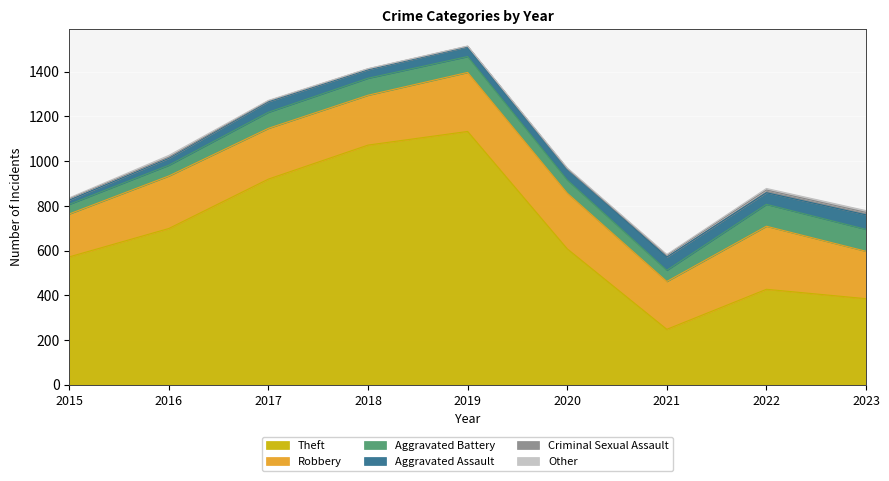

Where is Other nearest to the value 4?

2020